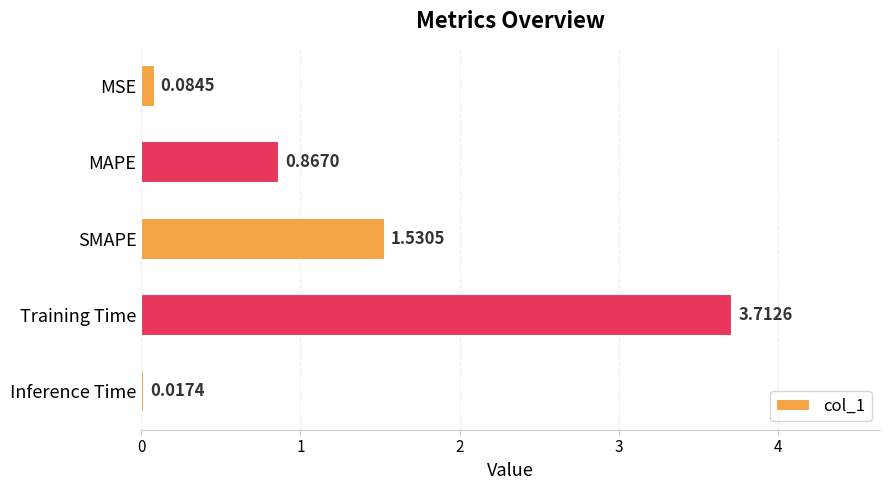

List the labels in order of value, smallest first.

Inference Time, MSE, MAPE, SMAPE, Training Time